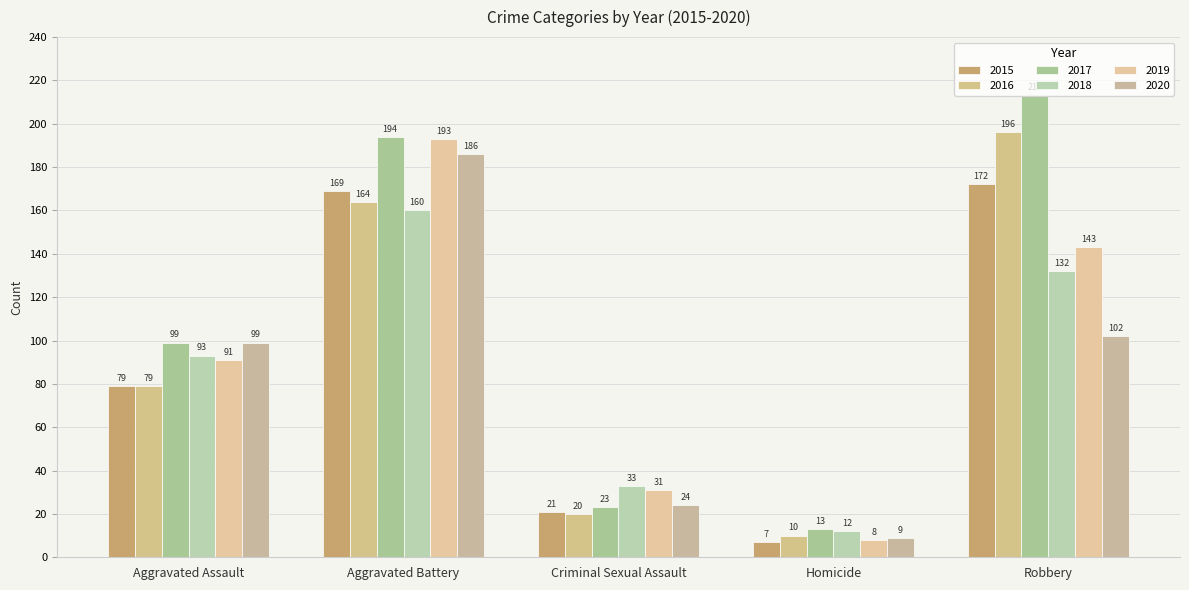

Does the chart contain stacked bars?

No